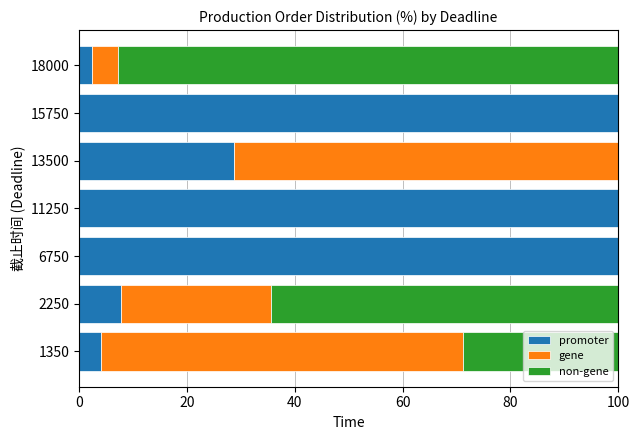

The value of promoter at 11250 is 172.5. True or false?

False